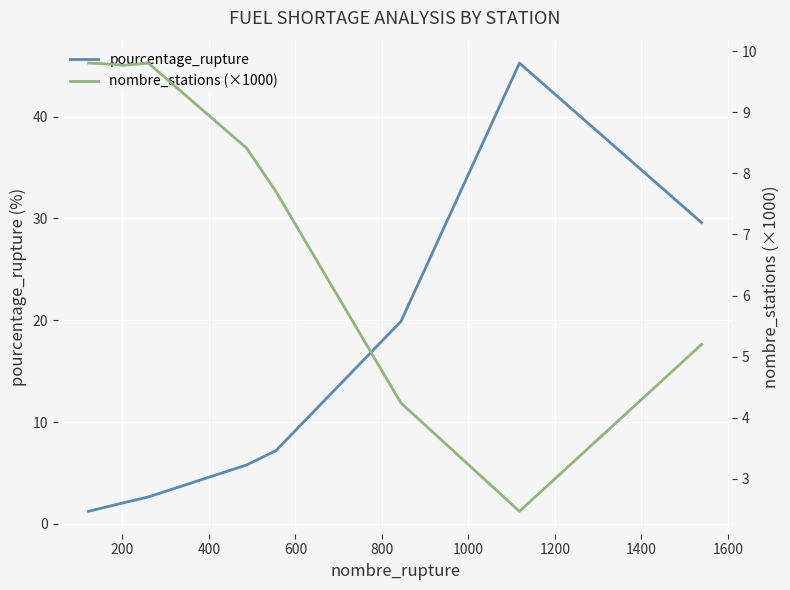

What are all the series names shown in the legend?

pourcentage_rupture, nombre_stations (×1000)